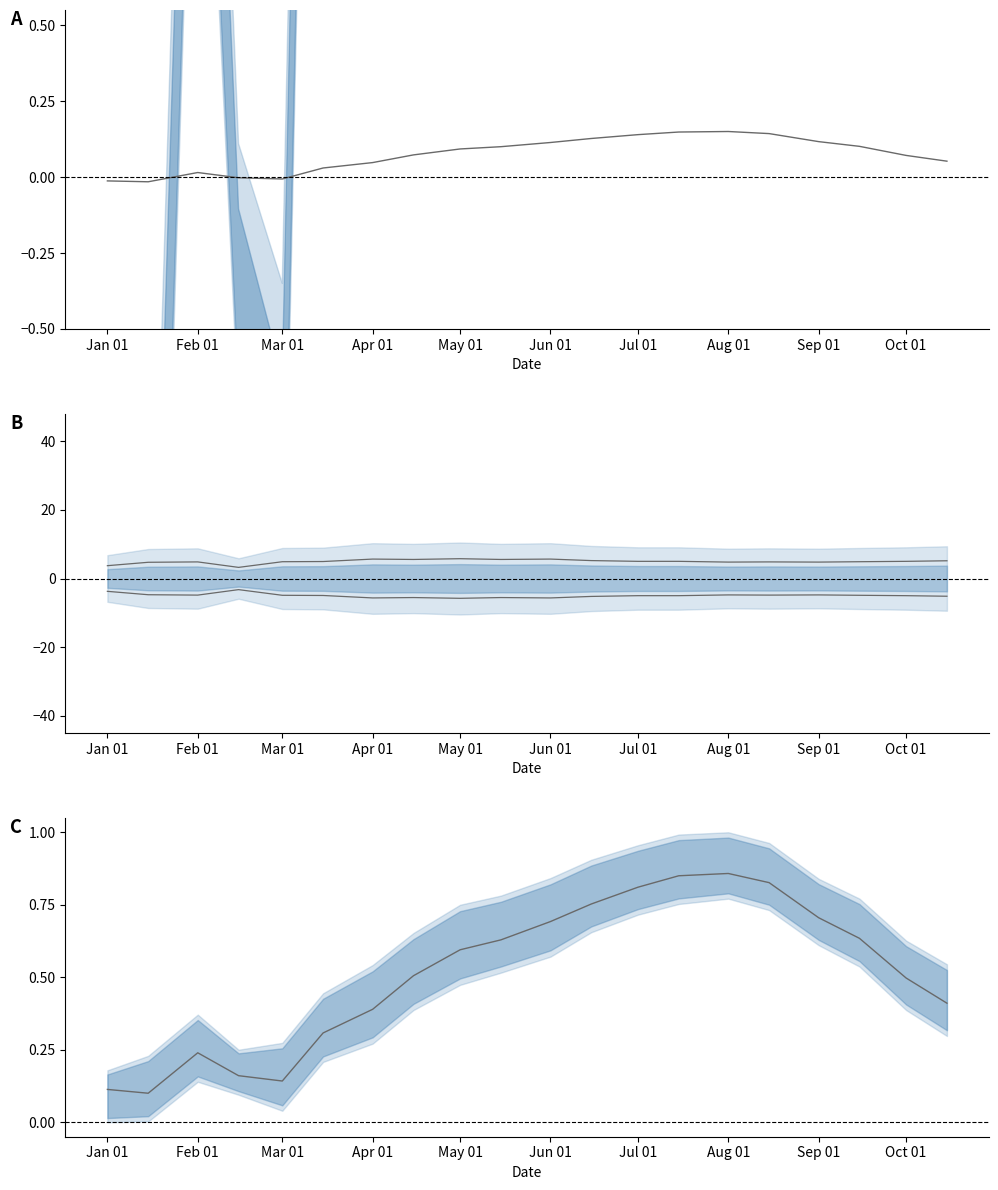

What is the total value across all series at Jun 01?

0.3